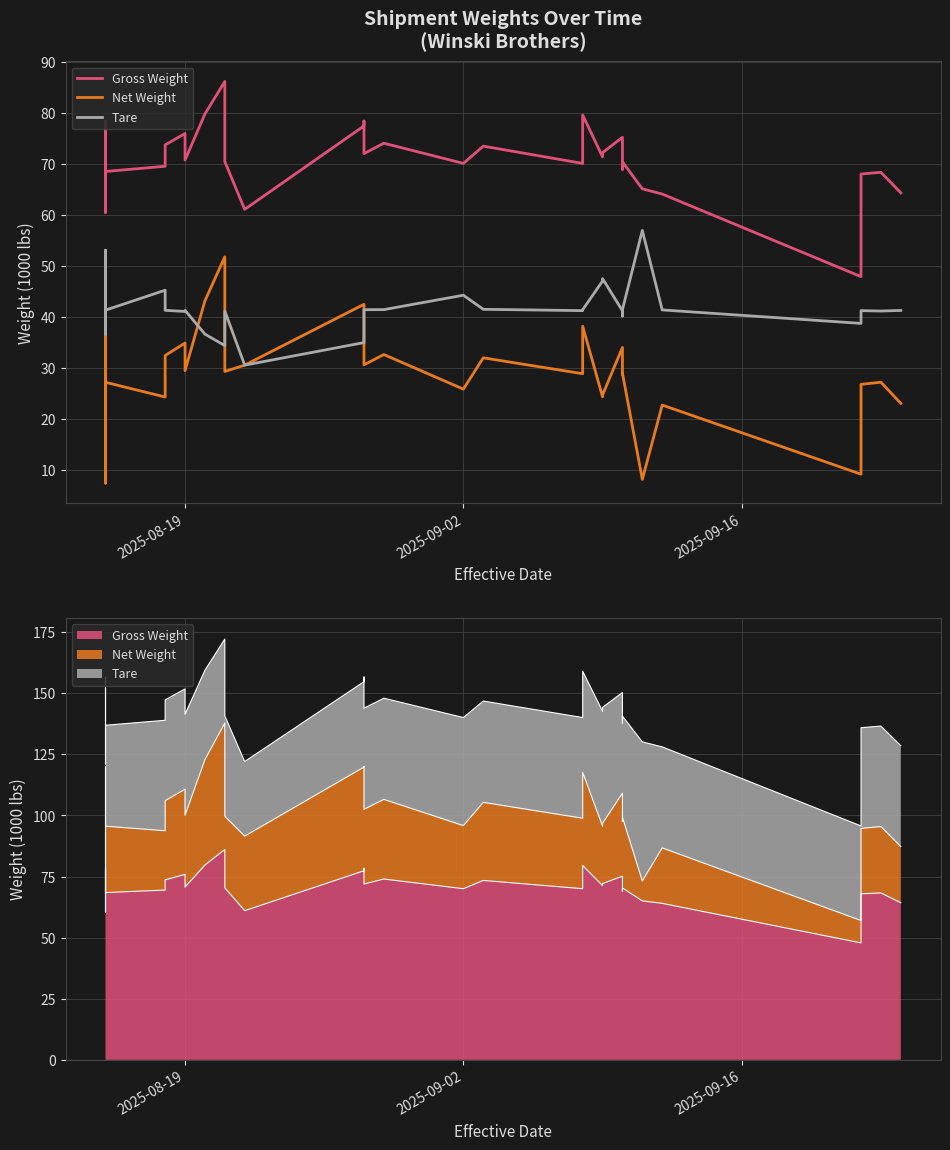

Which series has the largest total across all categories?

Gross Weight